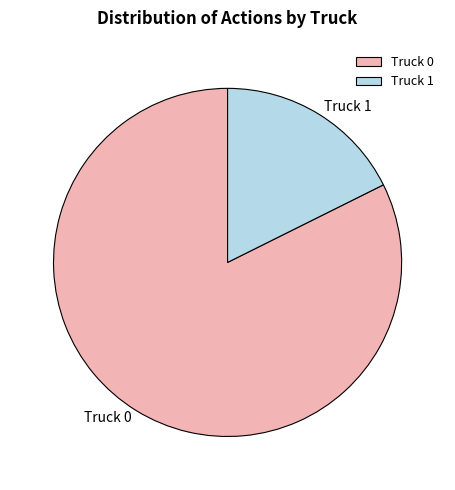

What is the majority slice?

Truck 0